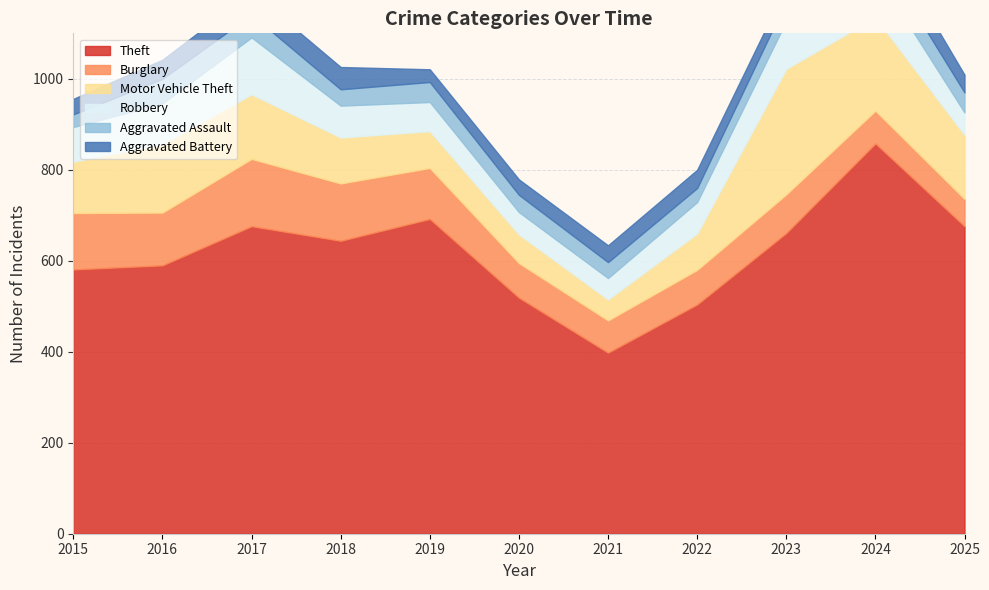

Reading left to right, what are all the values shown in this chart?

Theft: 581	590	676	644	692	519	398	504	661	858	676
Burglary: 124	116	148	126	112	76	71	76	85	72	60
Motor Vehicle Theft: 113	150	142	101	81	63	46	80	276	205	141
Robbery: 76	90	125	70	64	49	47	69	105	99	49
Aggravated Assault: 28	54	50	36	44	38	35	31	44	54	44
Aggravated Battery: 34	42	50	49	28	34	37	40	32	53	39